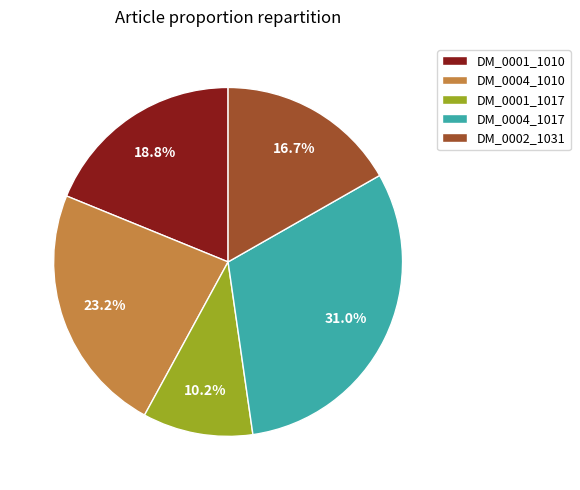

Is the sum of DM_0004_1010 and DM_0004_1017 greater than half?

Yes